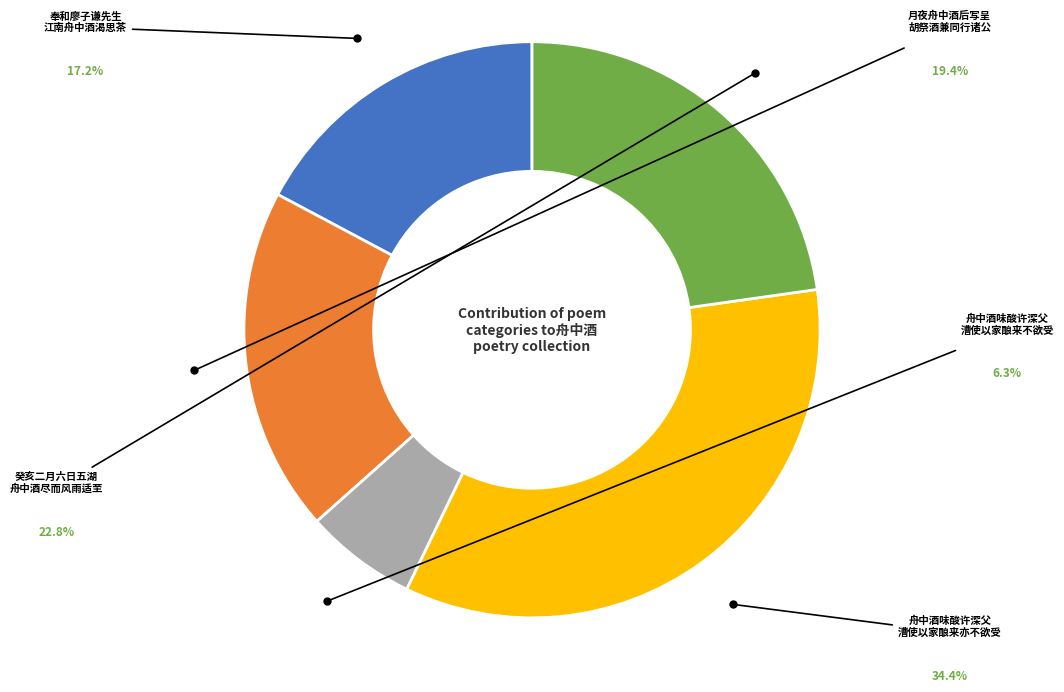

Does any single category account for the majority?

No